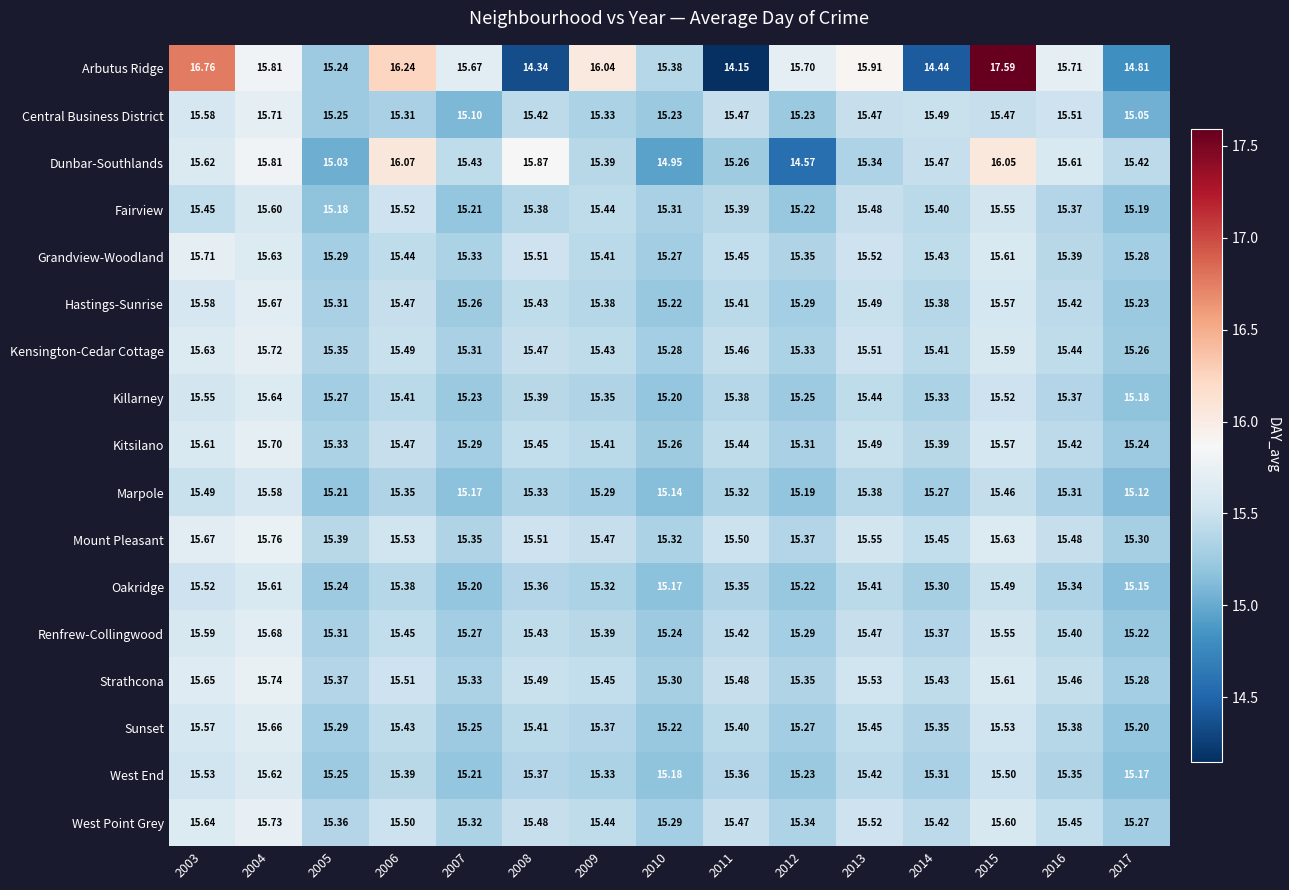

Is the value of West End at 2007 greater than the value of Grandview-Woodland at 2011?

No